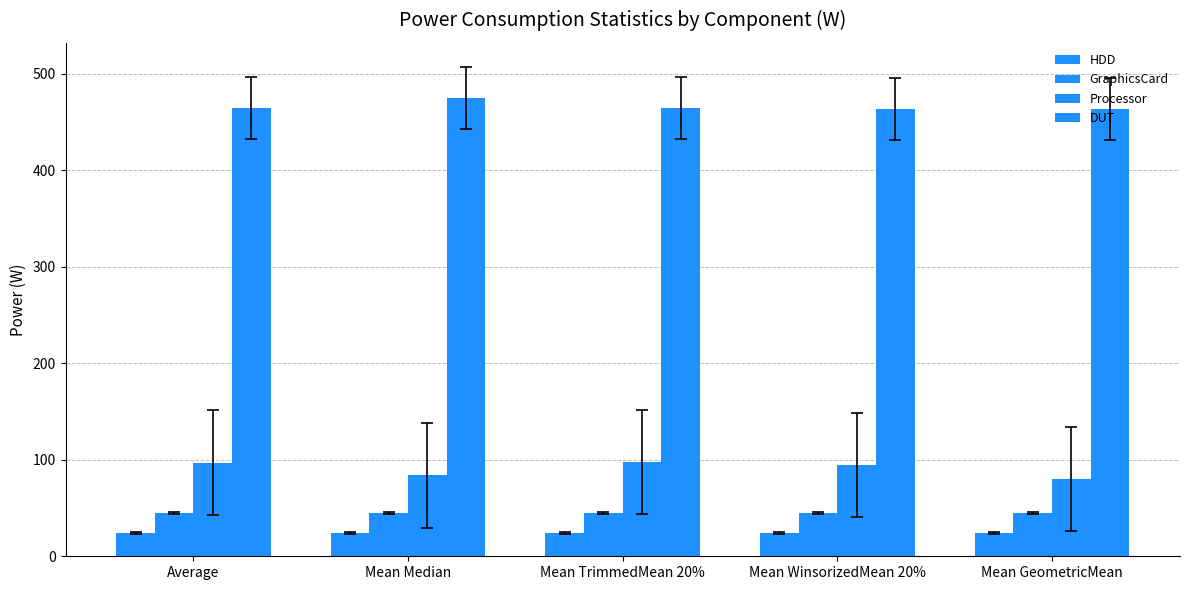

What is the difference between the second highest and second lowest values in the DUT series?

1.4